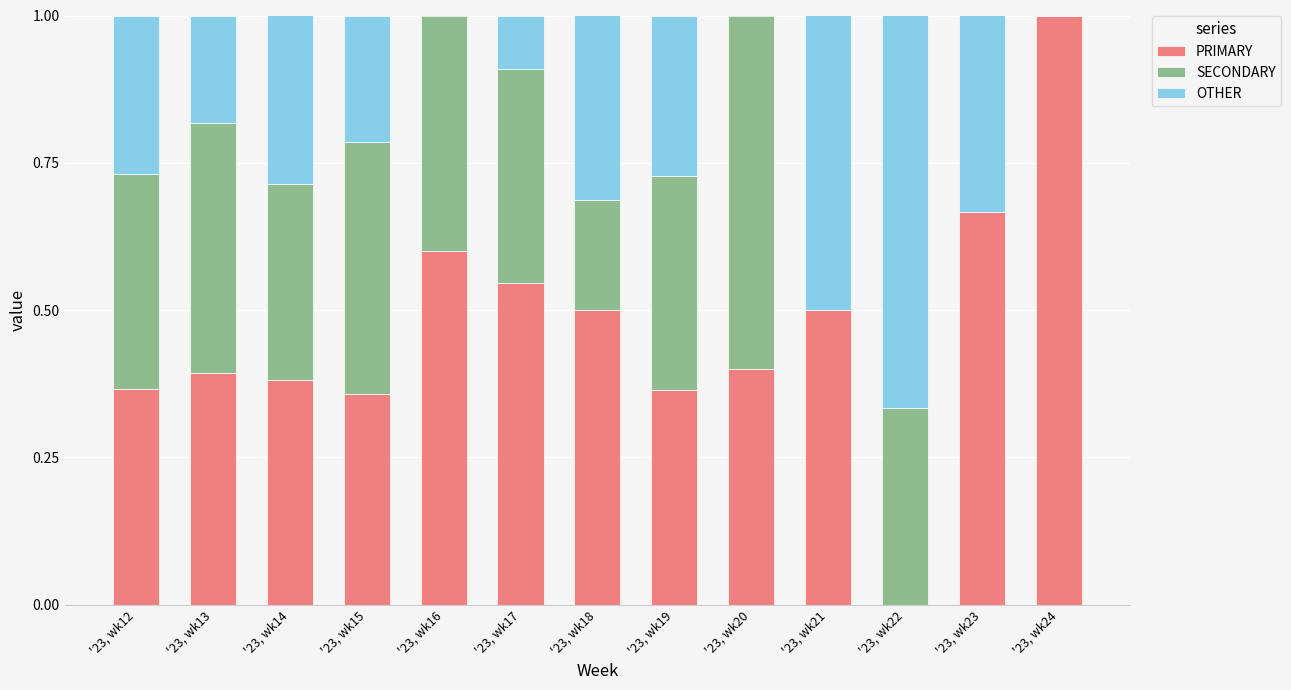

Is it true that PRIMARY equals 0.4 at '23, wk15?

True